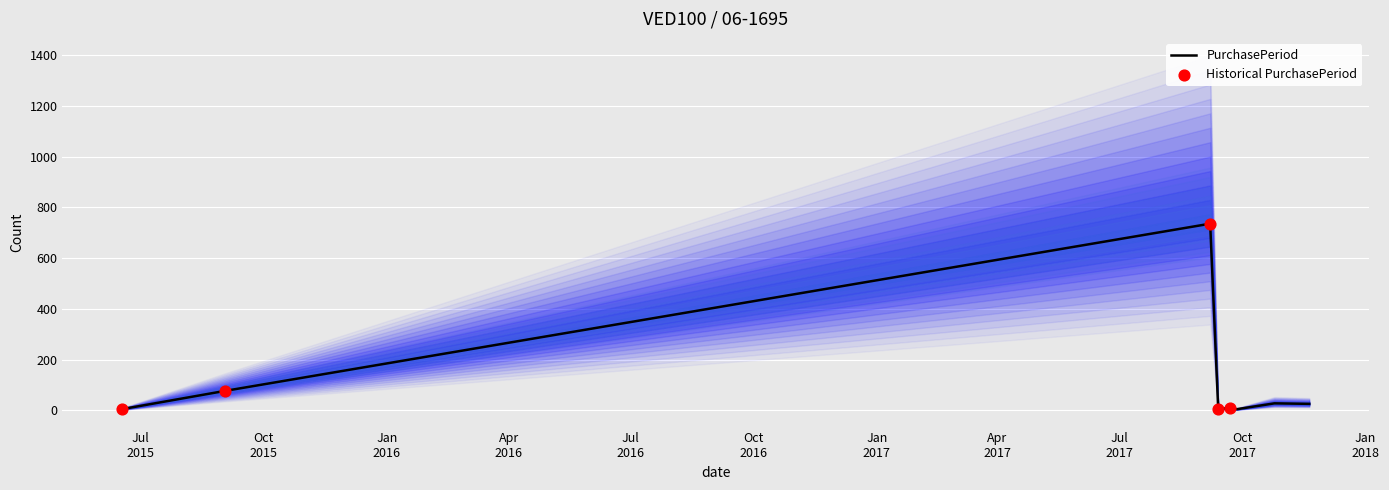

Between 2017-11-20 and 2017-09-07, which is larger?

2017-09-07